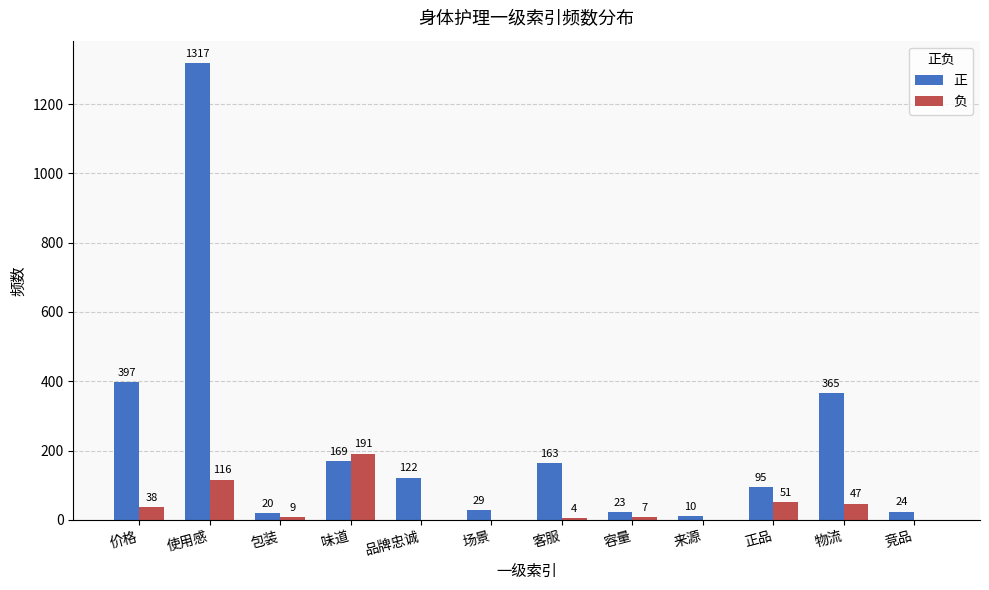

At which category does the chart reach its peak across all series?

使用感